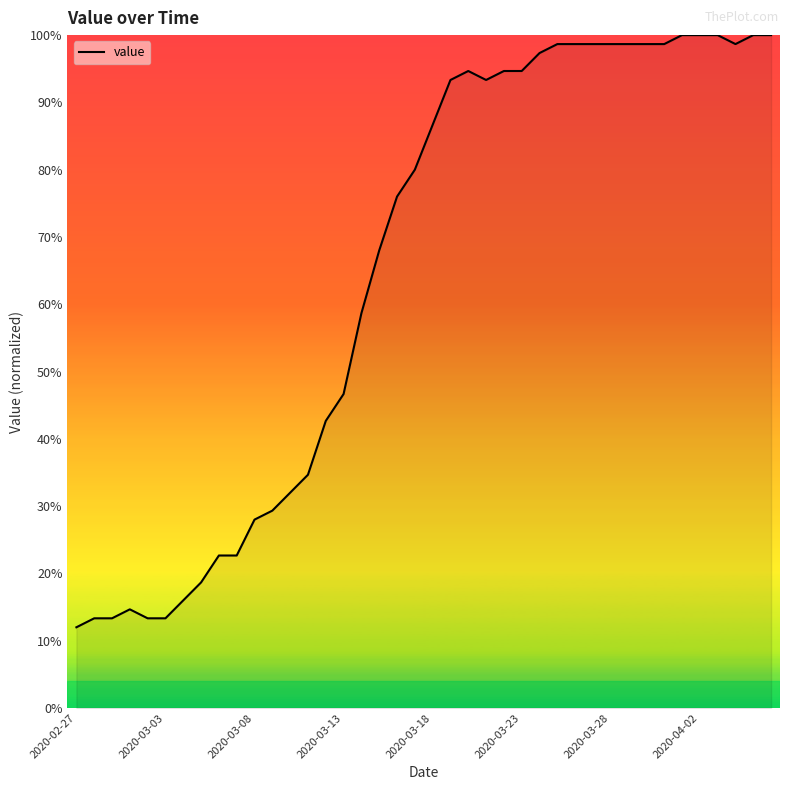

What is the smallest value displayed?

12.0